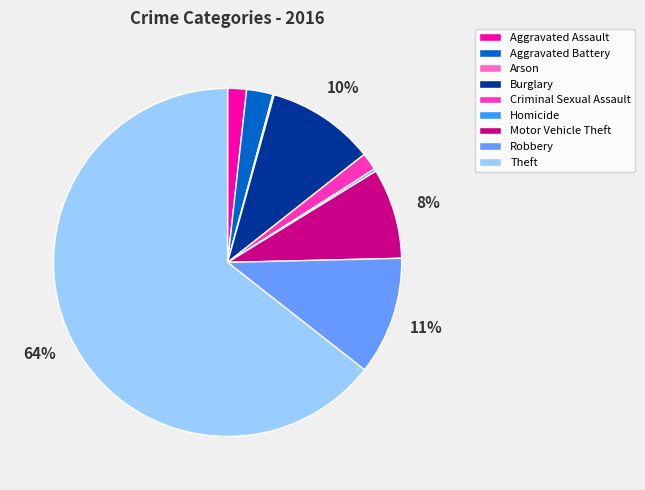

Between Theft and Burglary, which is larger?

Theft